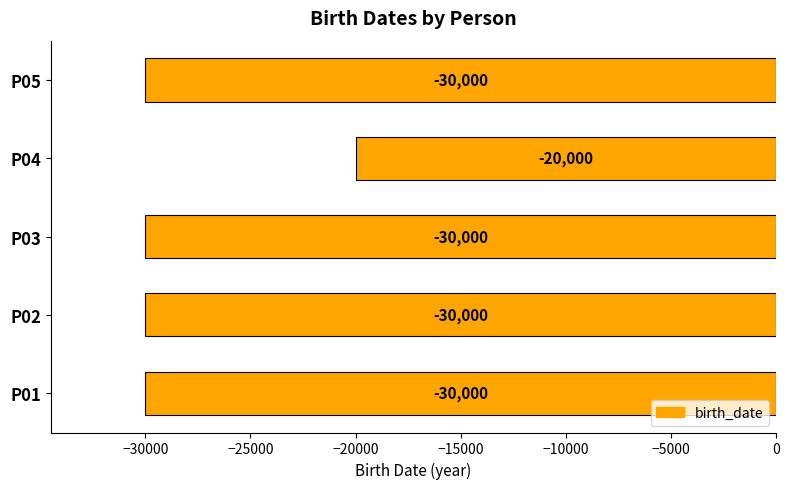

What is the sum of all values?

-140000